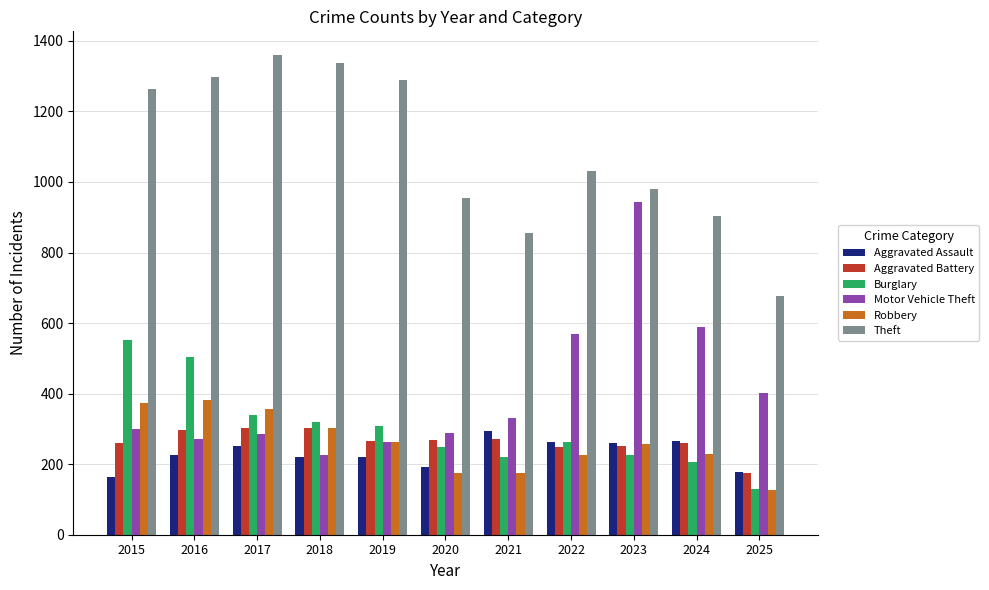

Which series has the widest spread of values?

Motor Vehicle Theft